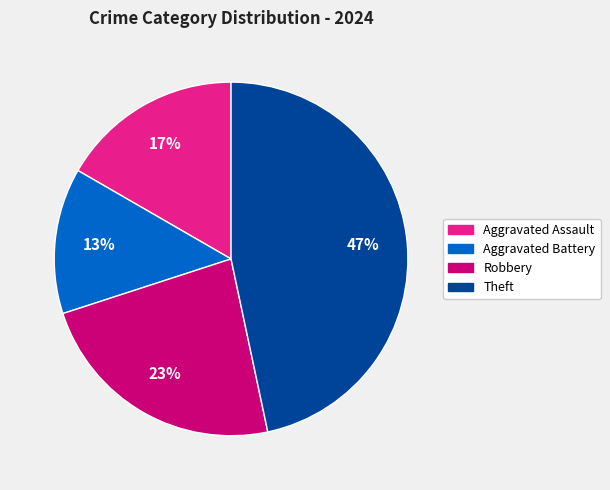

Is Aggravated Assault the majority of the pie?

No